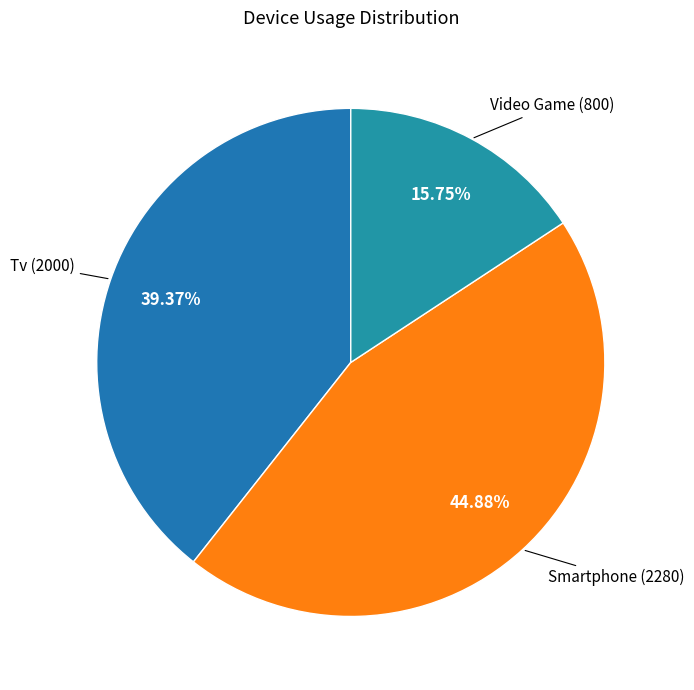

Which slice is the largest?

Smartphone